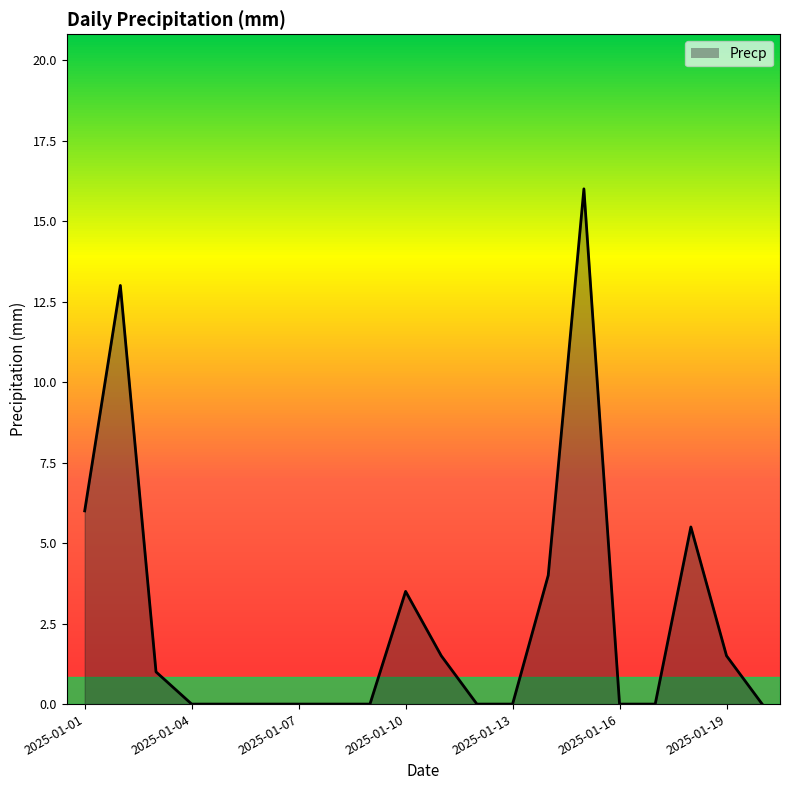

What is the difference between the maximum and minimum values?

16.0